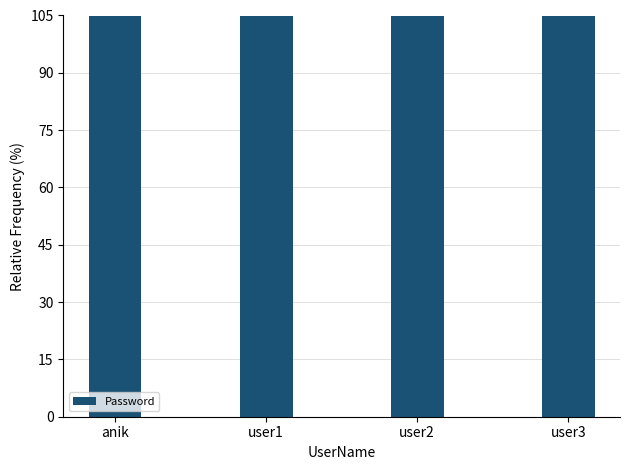

What position from the right is anik?

4